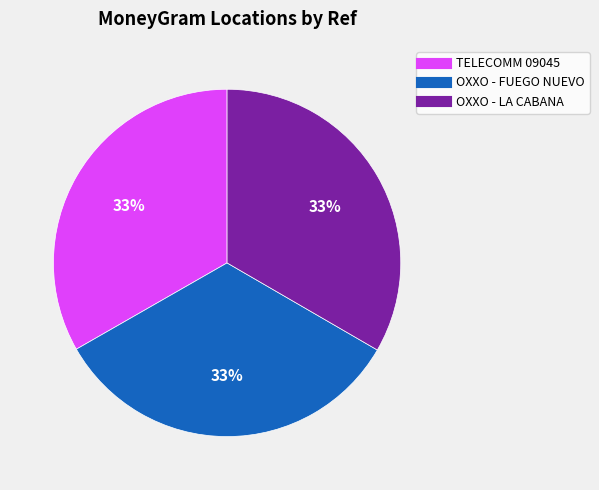

Does any single category account for the majority?

No